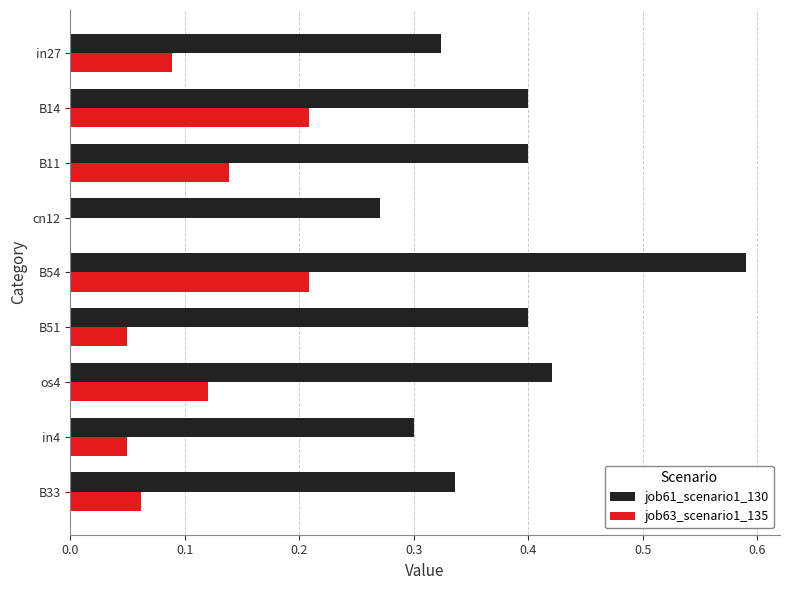

Is it true that job61_scenario1_130 equals 0.4 at B14?

True